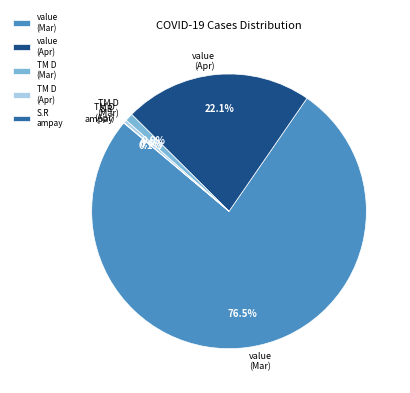

To the nearest percent, what is the difference between the largest and smallest slice percentages?

76%